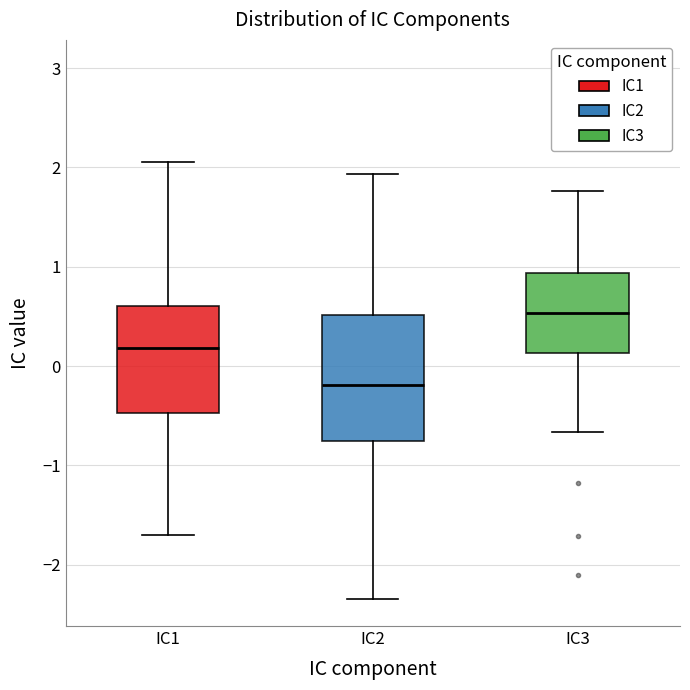

Reading left to right, read every box against the y-axis: the position of its median line, the range the box covers, and the ends of its whiskers. The values are not printed on the chart, so give them approximately, as read against the axis.

IC1: median 0.2, box -0.5 to 0.6, whiskers -1.7 to 2.1
IC2: median -0.2, box -0.8 to 0.5, whiskers -2.3 to 1.9
IC3: median 0.5, box 0.1 to 0.9, whiskers -0.7 to 1.8